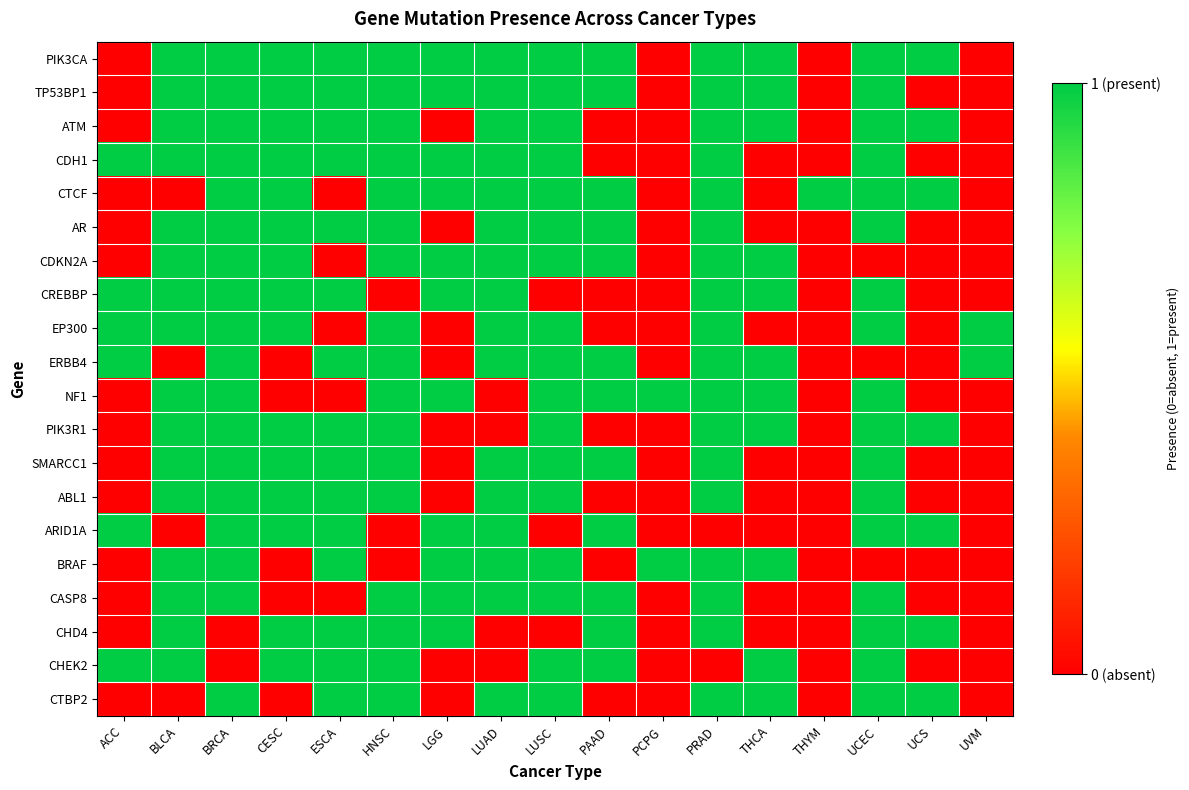

Rank the series at LUSC from highest to lowest value.

PIK3CA, TP53BP1, ATM, CDH1, CTCF, AR, CDKN2A, EP300, ERBB4, NF1, PIK3R1, SMARCC1, ABL1, BRAF, CASP8, CHEK2, CTBP2, CREBBP, ARID1A, CHD4